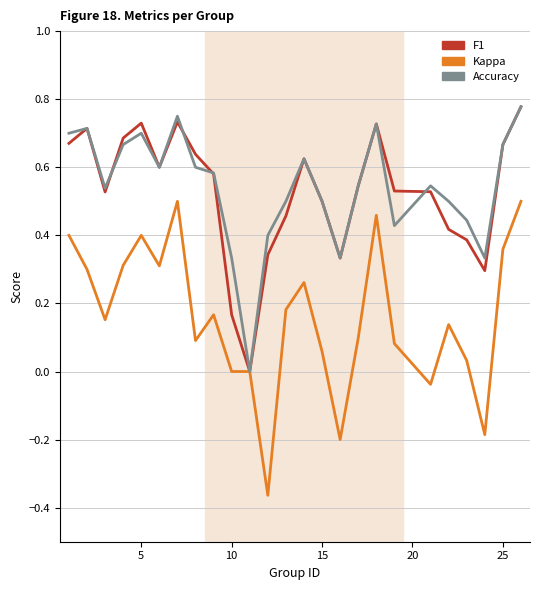

The value of kappa at 14 is 0.0. True or false?

False